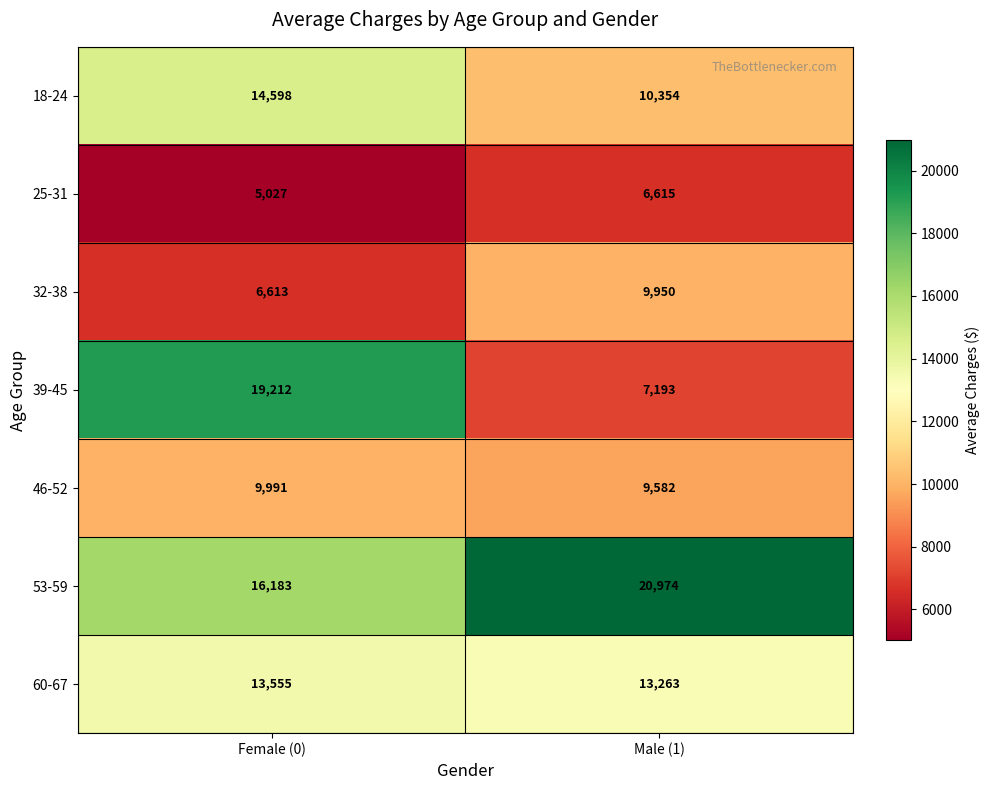

The value of 46-52 at Female (0) is 17178. True or false?

False